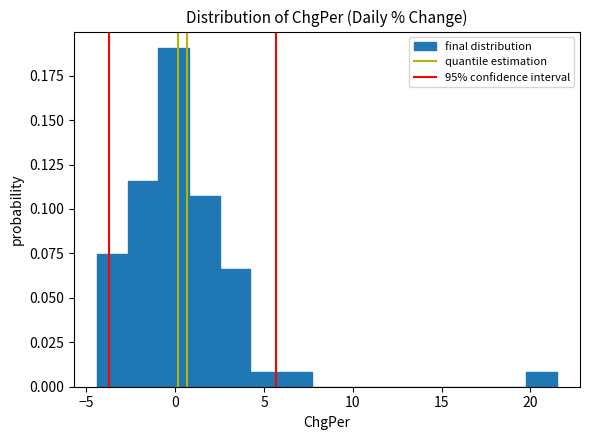

Read against the x-axis, roughly where is the centre of the tallest bar?

0.0